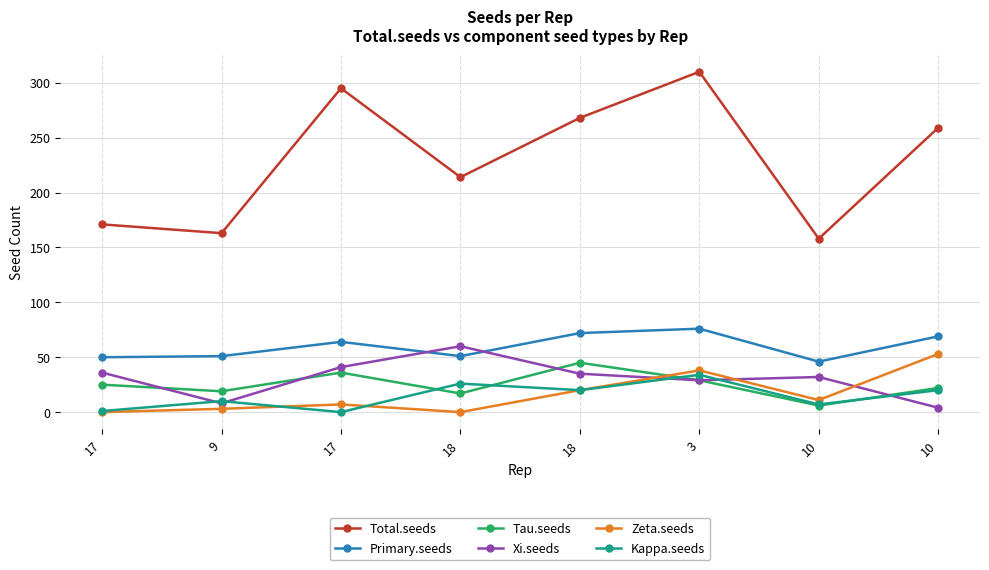

At which category does Primary.seeds reach its first local valley?

18